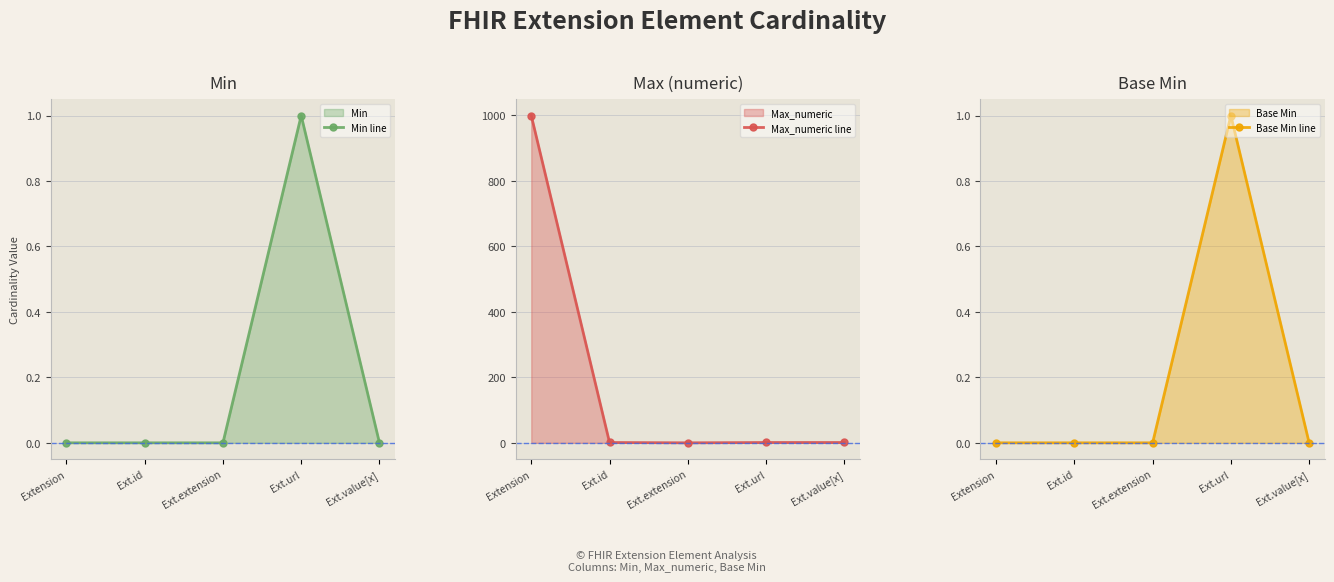

Is it true that Min line equals 0 at Ext.extension?

True